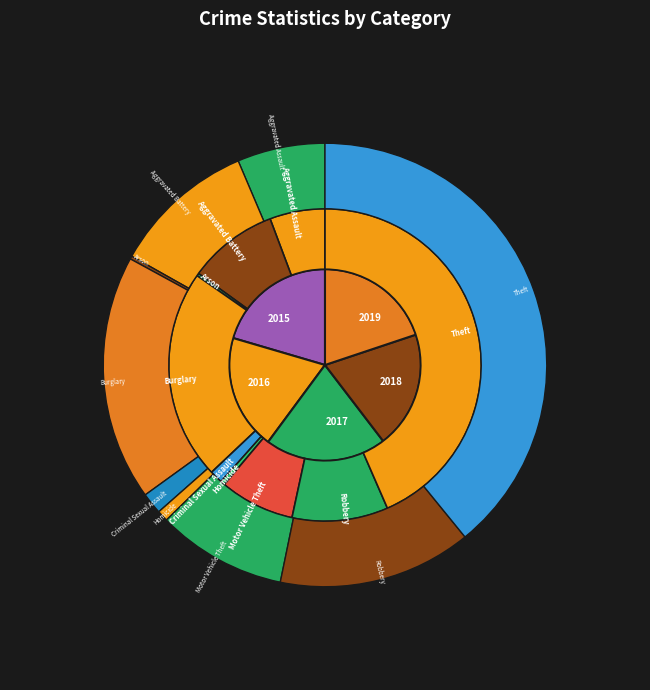

Rank the series at Burglary from lowest to highest value.

2018, 2019, 2017, 2016, 2015